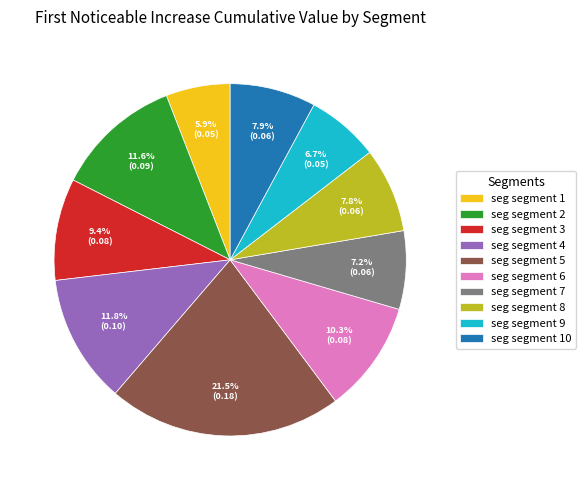

Combined, what portion of the pie is seg segment 8 and seg segment 1?

13.7%